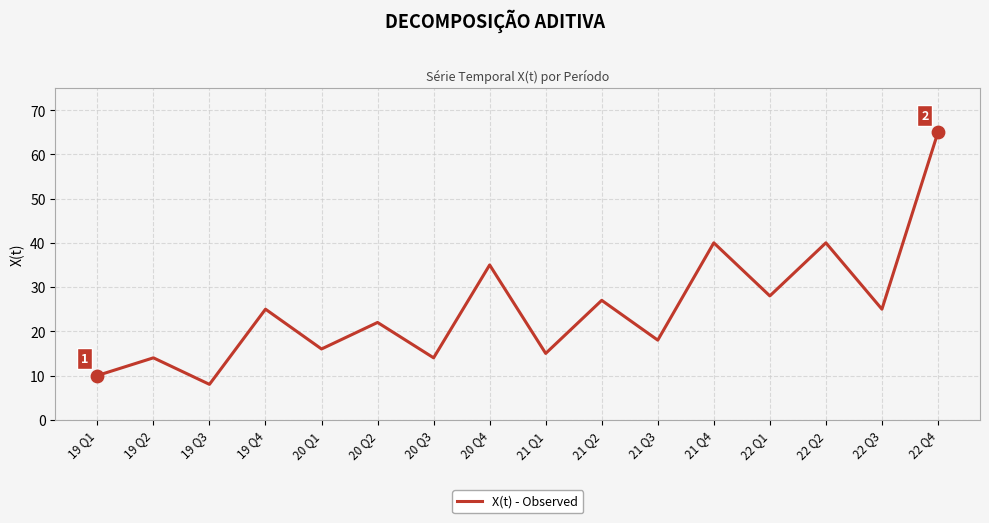

Between 19 Q4 and 21 Q1, which is larger?

19 Q4